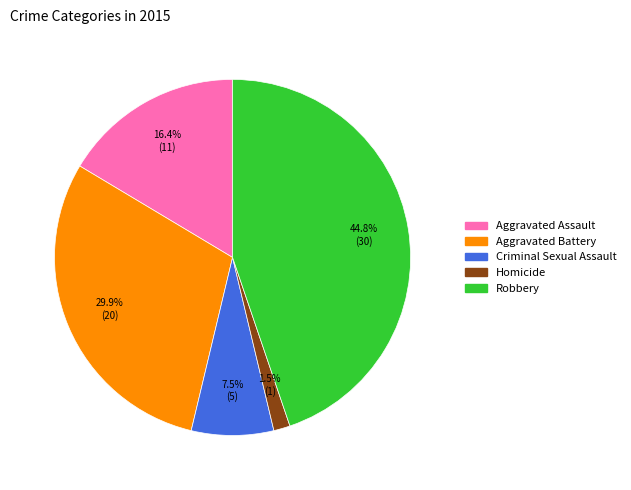

Which slice is the largest?

Robbery